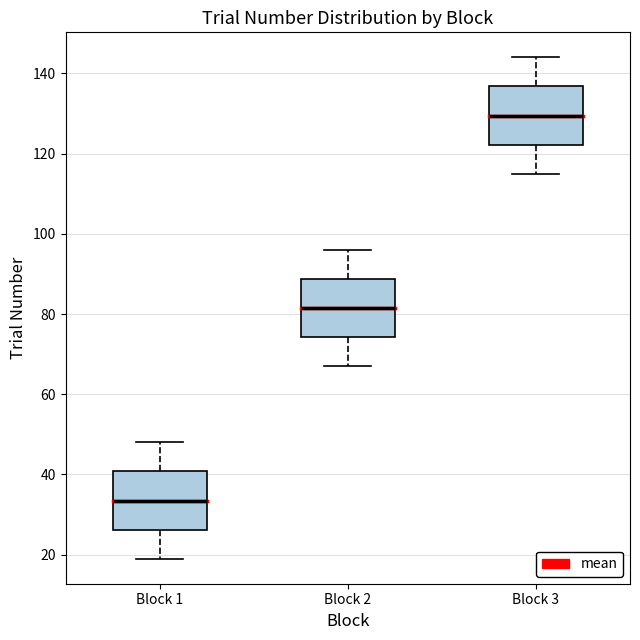

Where is the upper edge of the box for Block 1 on the y-axis? The values are not printed on the chart, so give them approximately, as read against the axis.

40